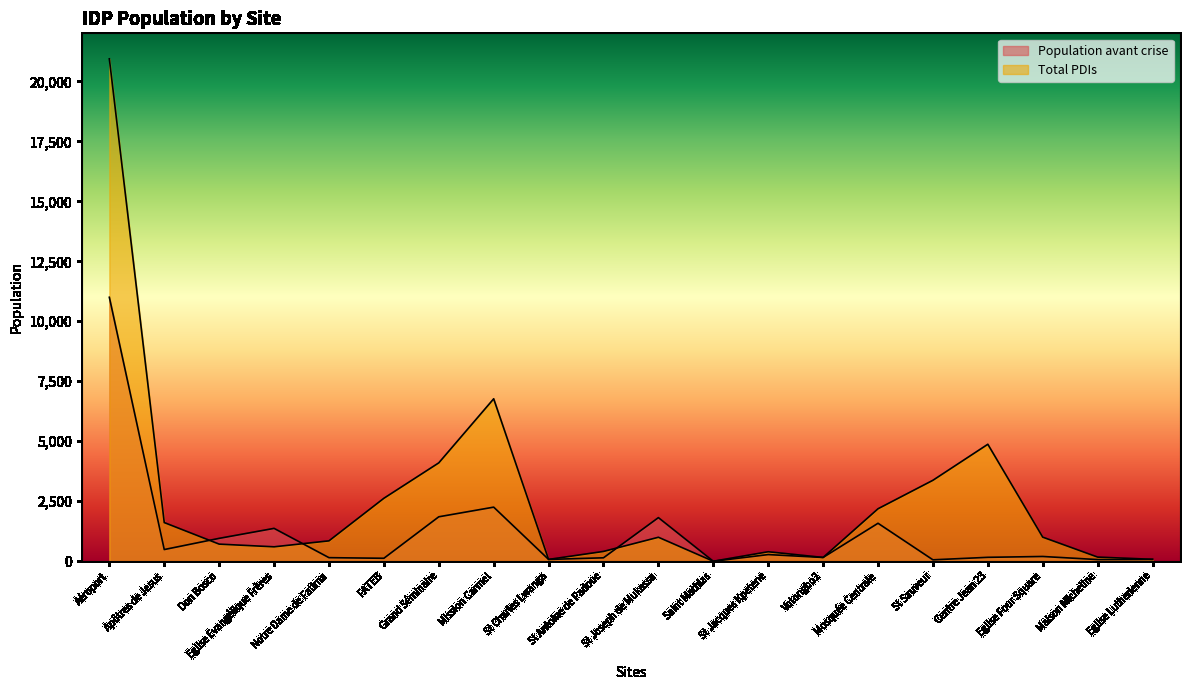

Reading left to right, extract all data points from this chart.

Population avant crise: Aéroport=11000	Apôtres de Jesus=488	Don Bosco=954	Eglise Evangélique Frères=1370	Notre Dame de Fatima=150	FATEB=124	Grand Séminaire=1853	Mission Carmel=2255	St Charles Lwanga=76	St Antoine de Padoue=144	St Joseph de Mukassa=1818	Saint Mathias=0	St Jacques Kpetene=278	Votongbo2=158	Mosquée Centrale=1583	St Sauveur=60	Centre Jean 23=164	Eglise Four Square=199	Maison Micheline=70	Eglise Lutherienne=75
Total PDIs: Aéroport=20938	Apôtres de Jesus=1612	Don Bosco=714	Eglise Evangélique Frères=602	Notre Dame de Fatima=850	FATEB=2624	Grand Séminaire=4100	Mission Carmel=6770	St Charles Lwanga=76	St Antoine de Padoue=409	St Joseph de Mukassa=1000	Saint Mathias=0	St Jacques Kpetene=396	Votongbo2=158	Mosquée Centrale=2187	St Sauveur=3374	Centre Jean 23=4875	Eglise Four Square=1004	Maison Micheline=173	Eglise Lutherienne=81